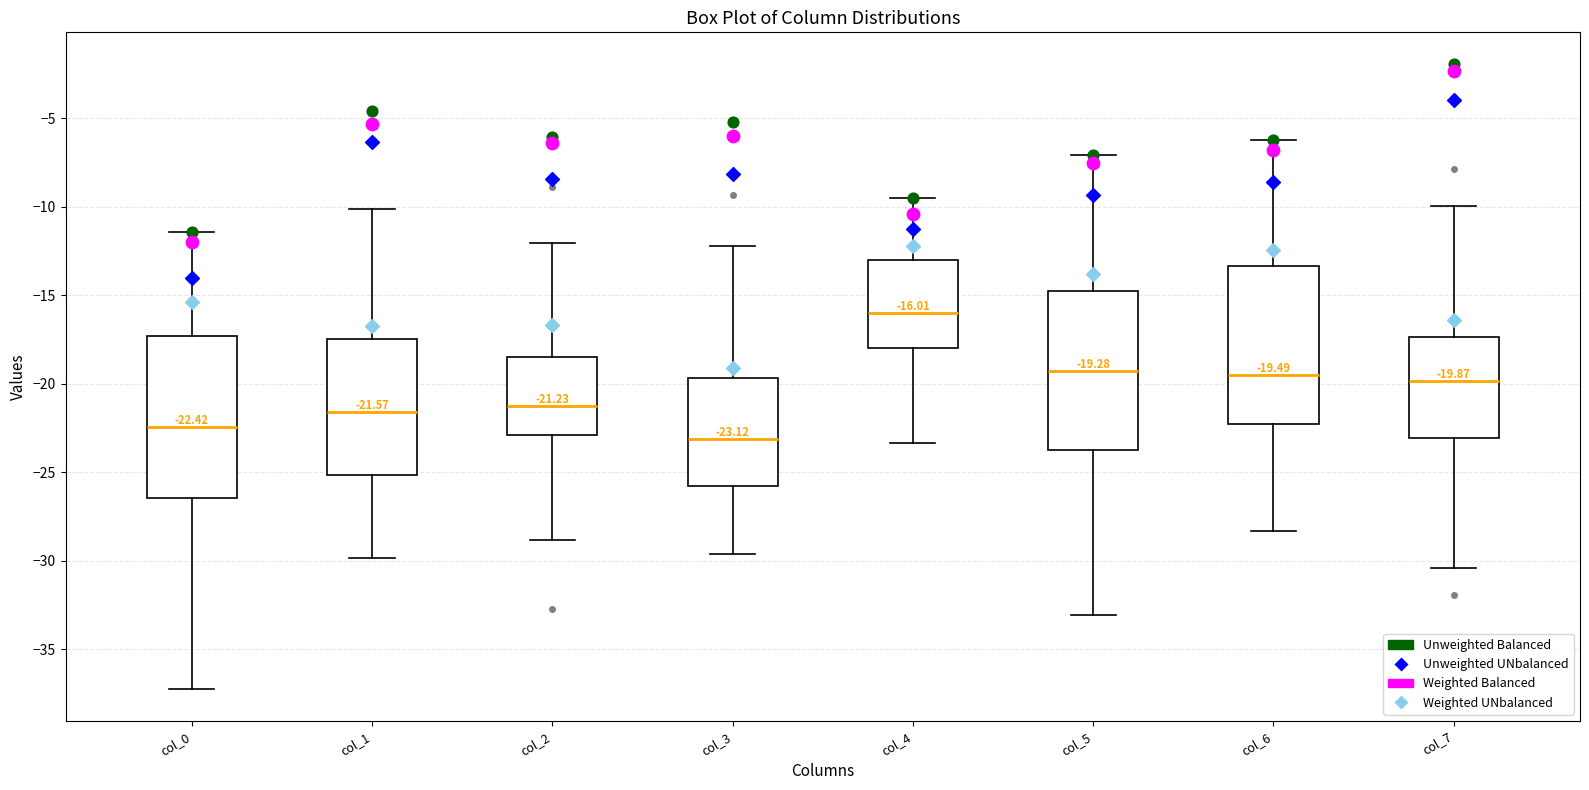

Which box's median line is the highest?

col_4